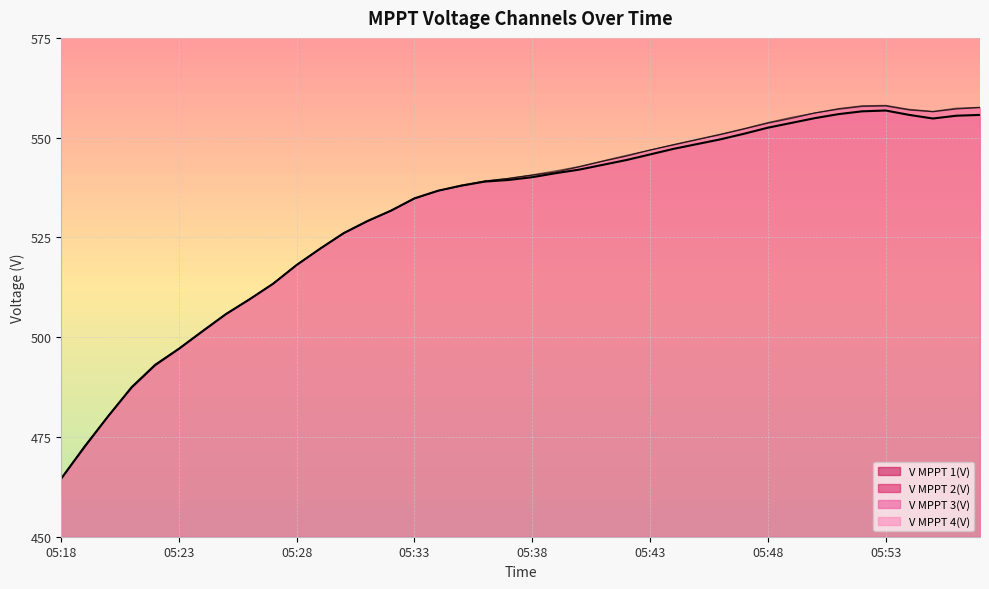

At which category does V MPPT 3(V) reach its first local valley?

05:55